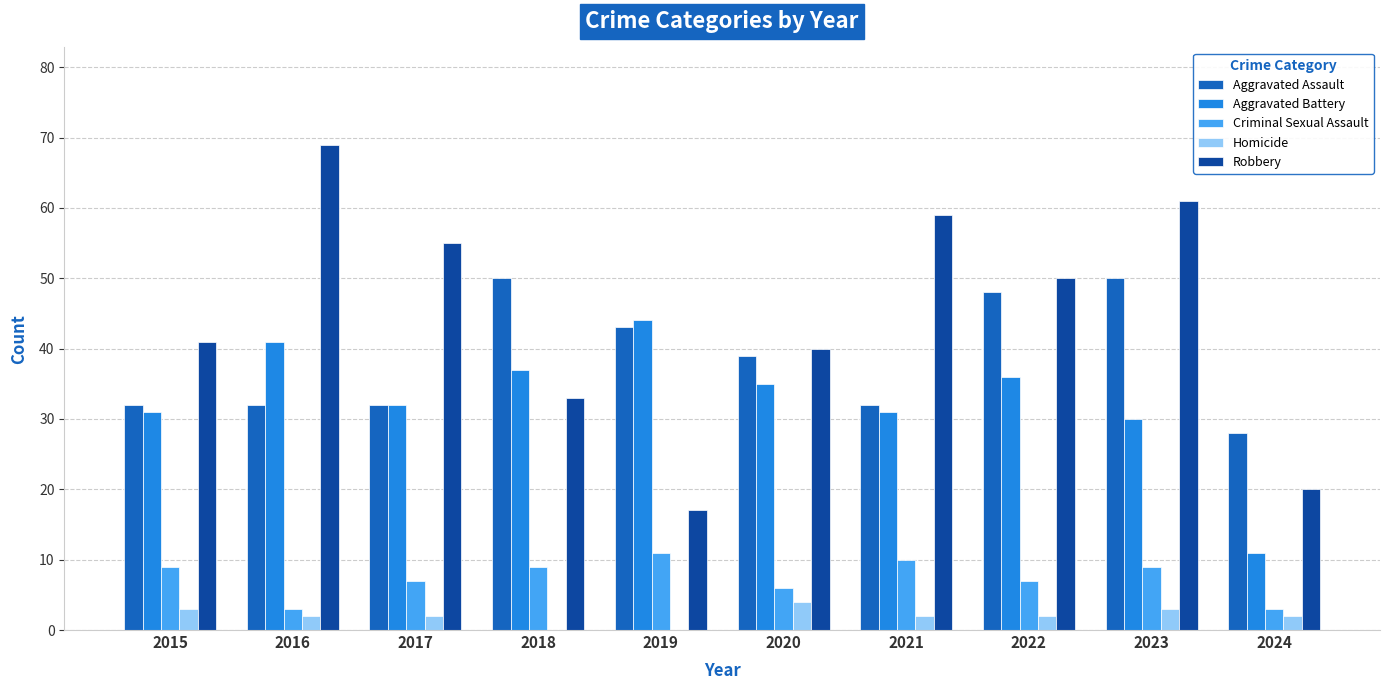

What is the sum of all Aggravated Battery values?

328